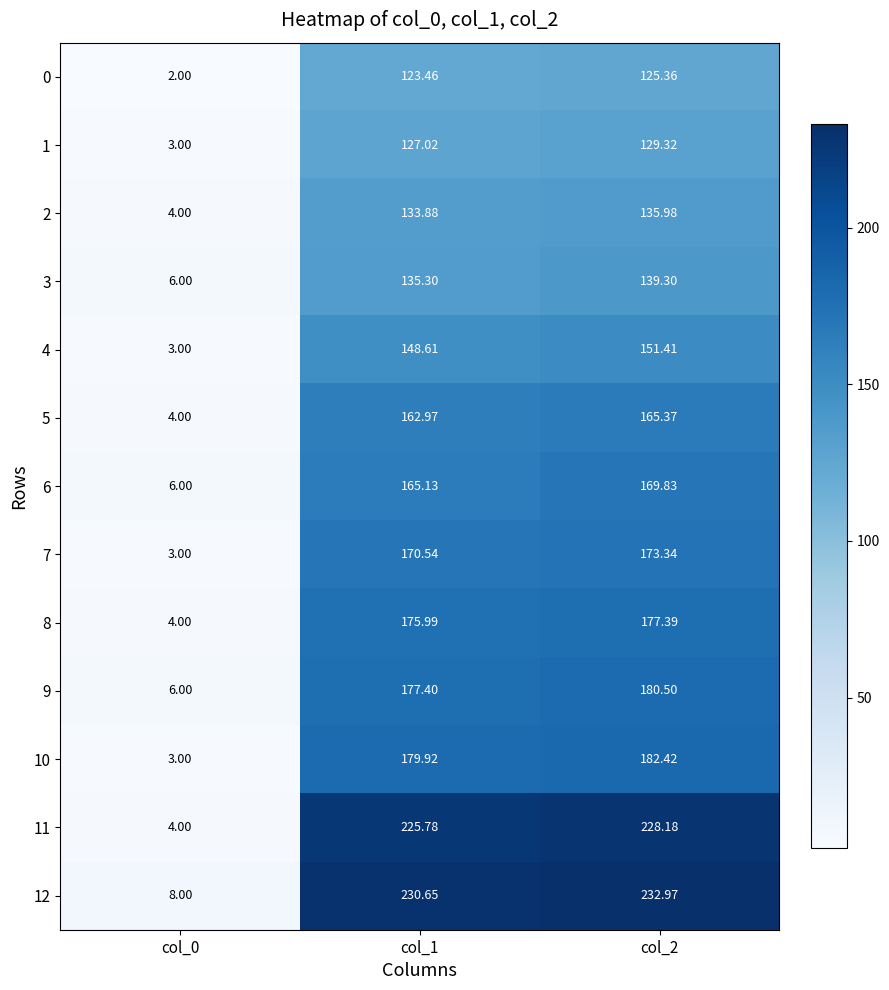

Is the value of 0 at col_0 greater than the value of 11 at col_1?

No